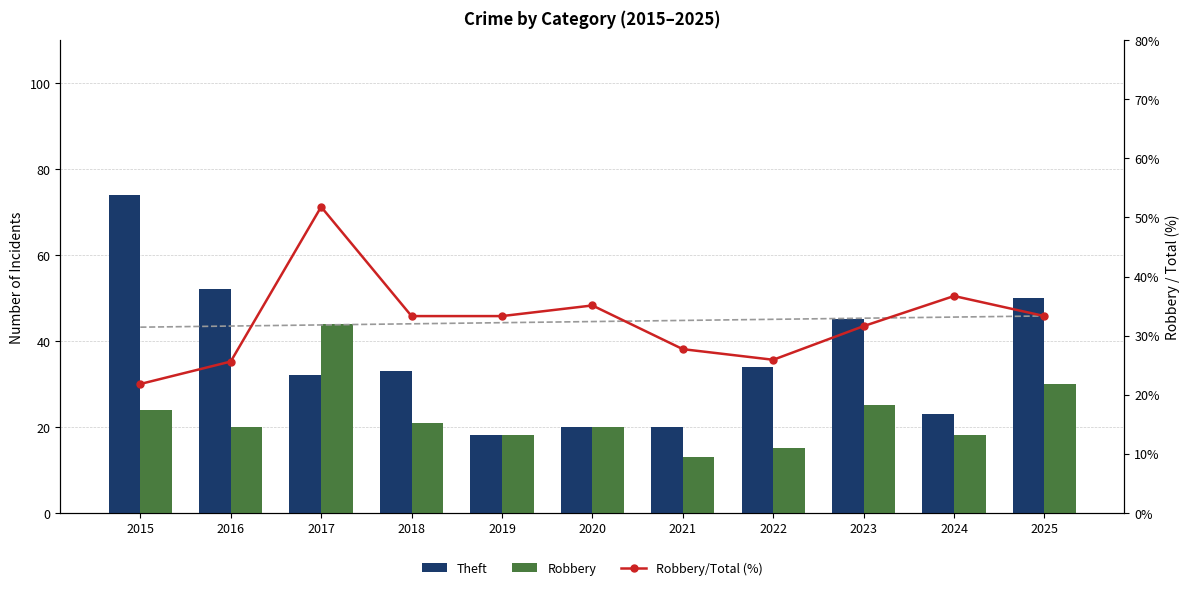

List the series in order of their peak value, highest first.

Theft, Robbery/Total (%), Robbery